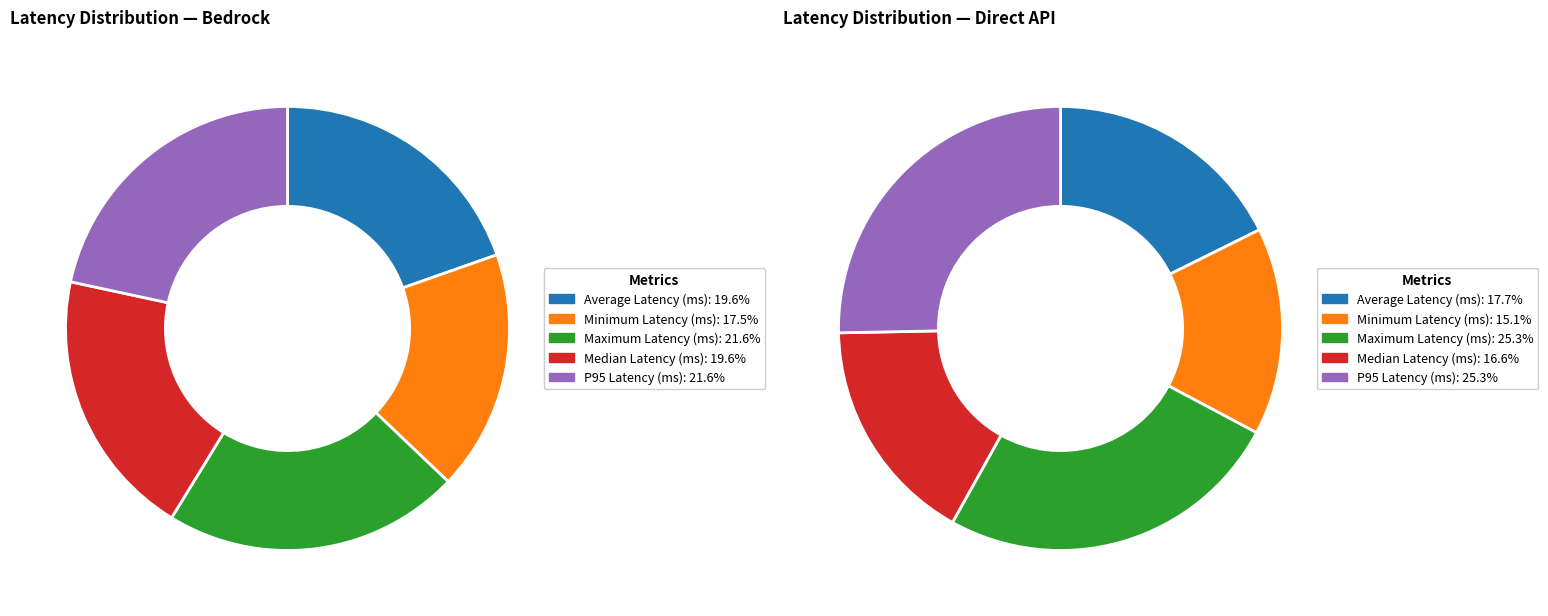

How many slices are in this pie chart?

5